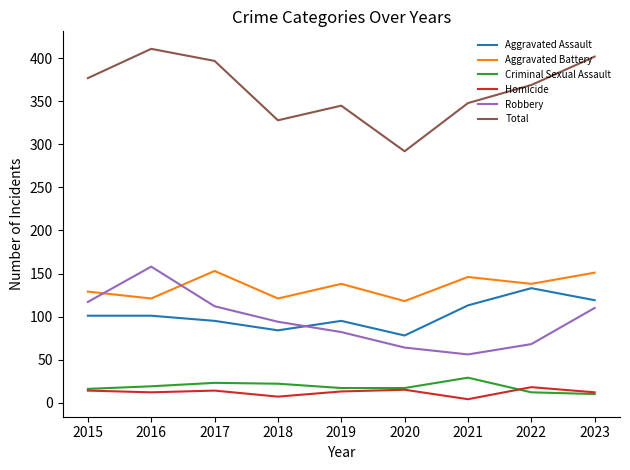

What is the sum of all Homicide values?

109